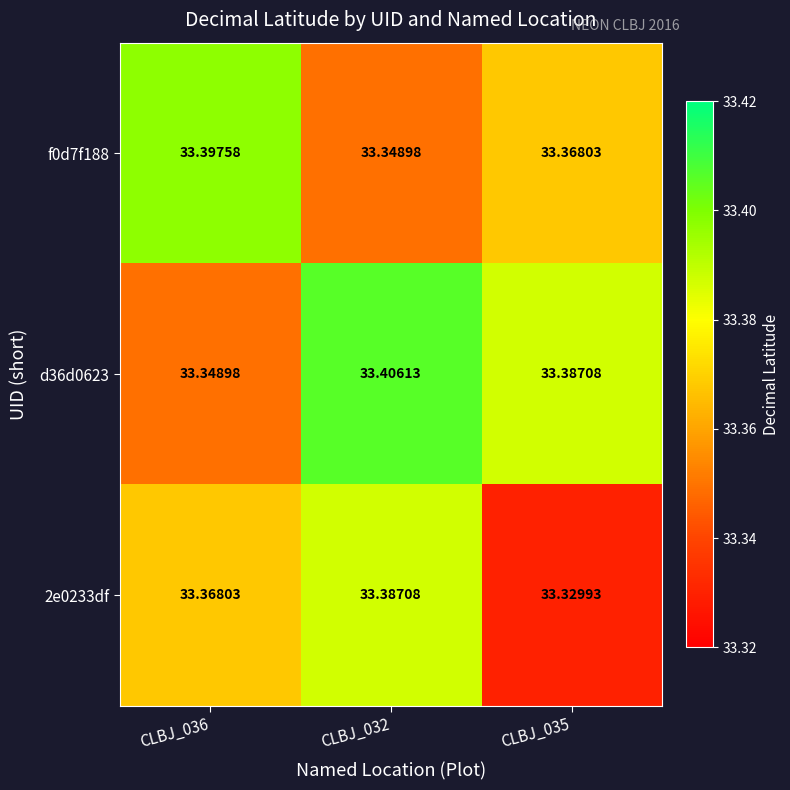

Is the value of d36d0623 at CLBJ_032 greater than the value of 2e0233df at CLBJ_035?

Yes